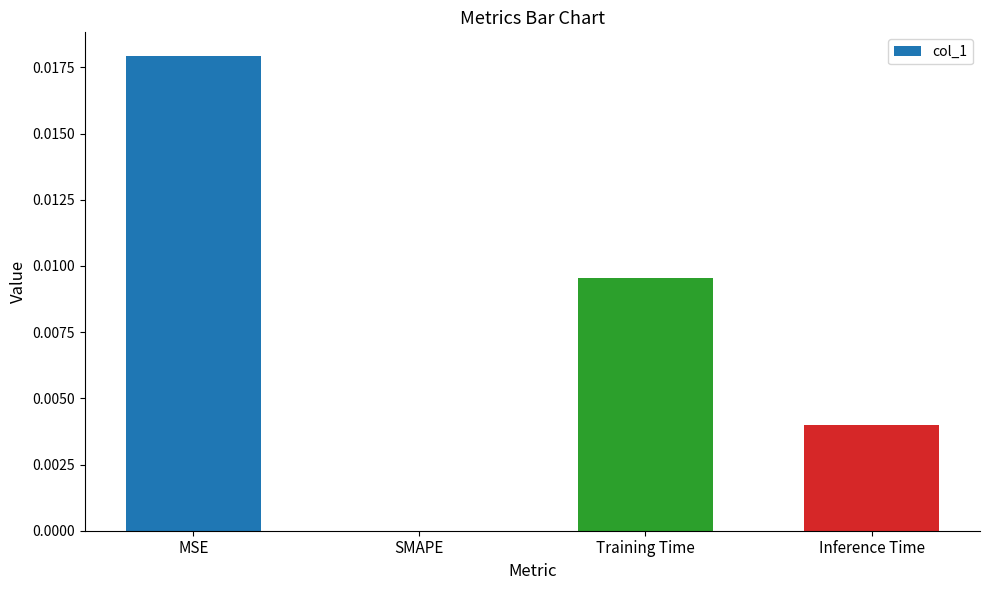

Which has a higher value, Training Time or Inference Time?

Training Time